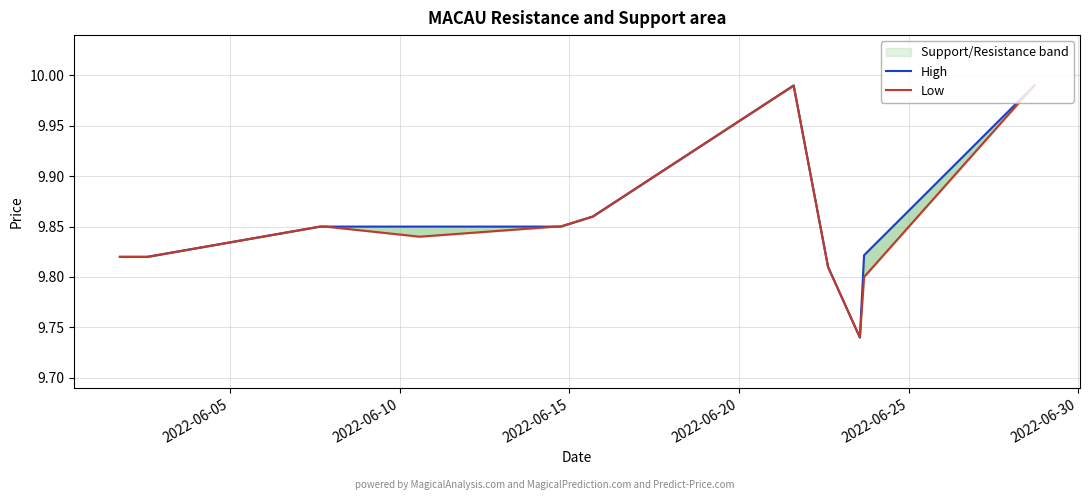

List the series in order of their peak value, highest first.

High, Low